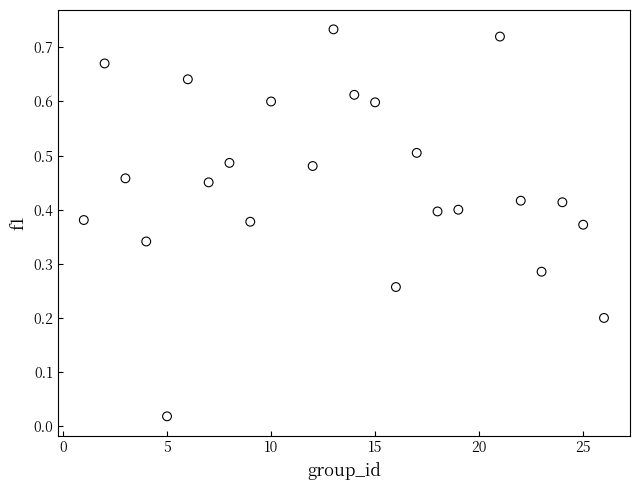

What is the range of X values (max minus min)?

25.0